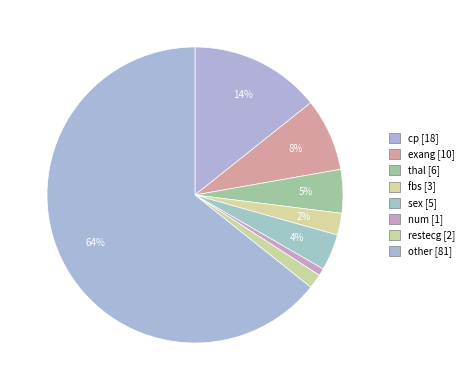

Which category has the biggest portion of the pie?

other